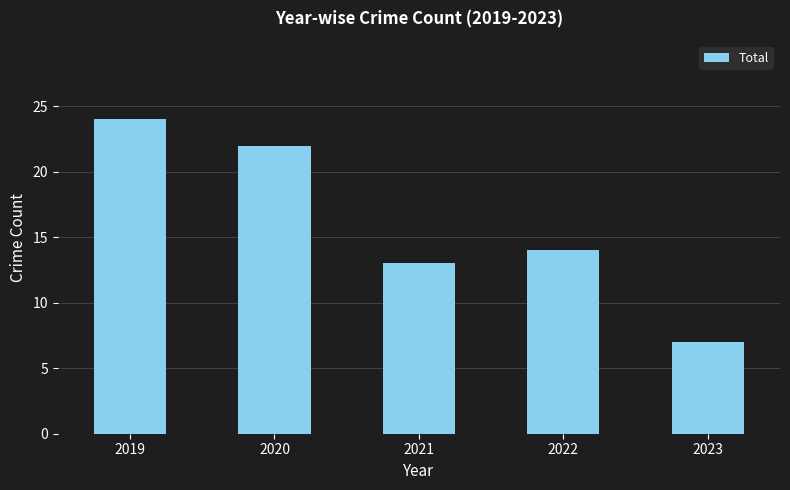

True or false: the data shows 14 at 2020.

False